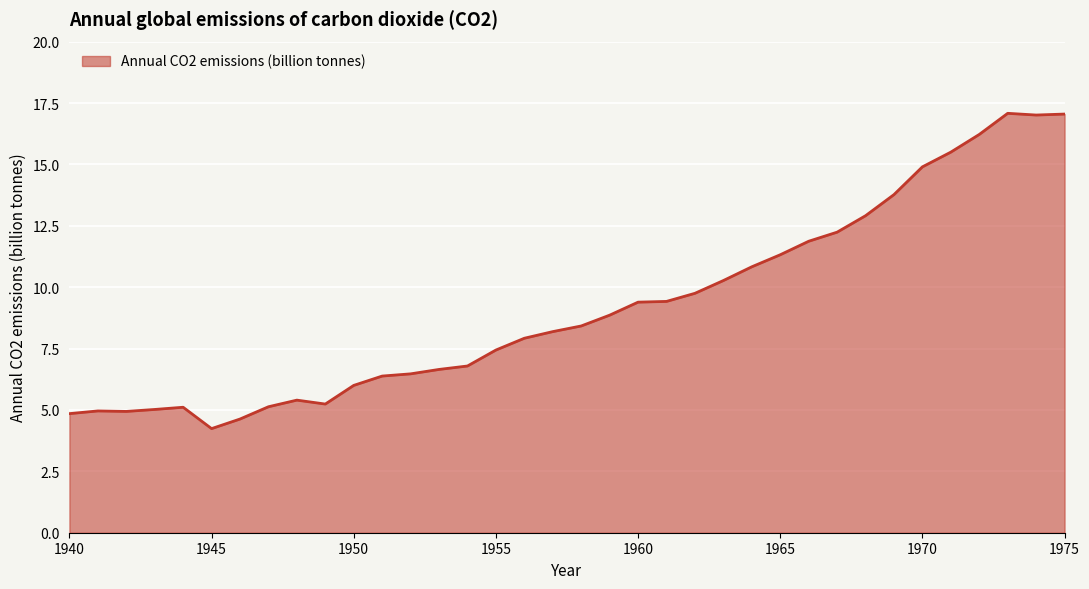

What is the minimum value shown in the chart?

4.2